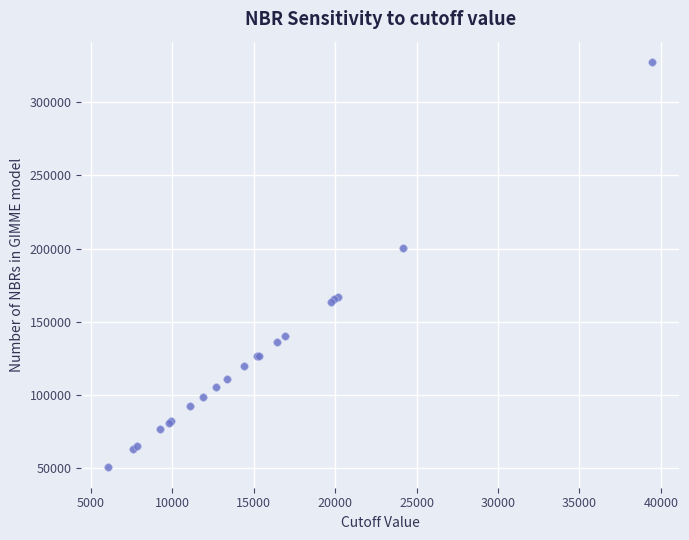

What Y value in the scatter plot is closest to 188966?

200659.1